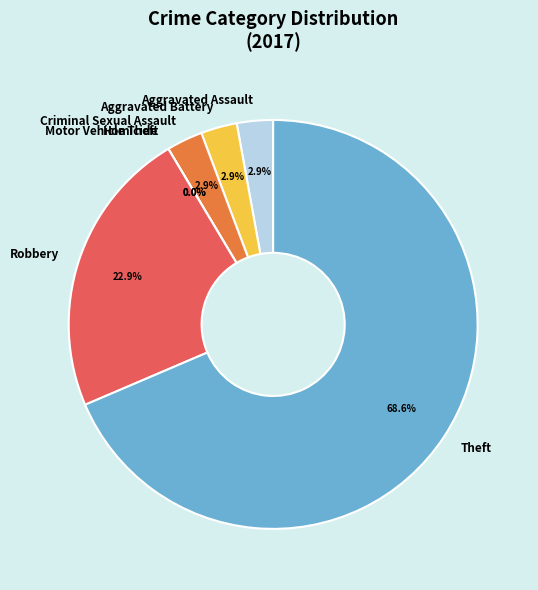

Is the sum of Motor Vehicle Theft and Aggravated Assault greater than half?

No